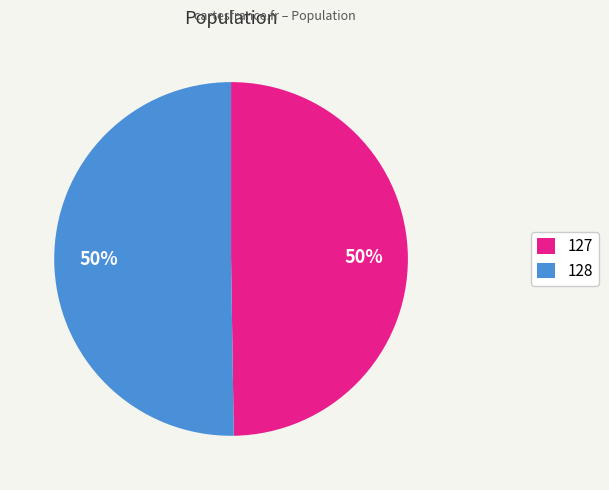

Approximately how many times larger is the value at 127 compared to 128?

1.0